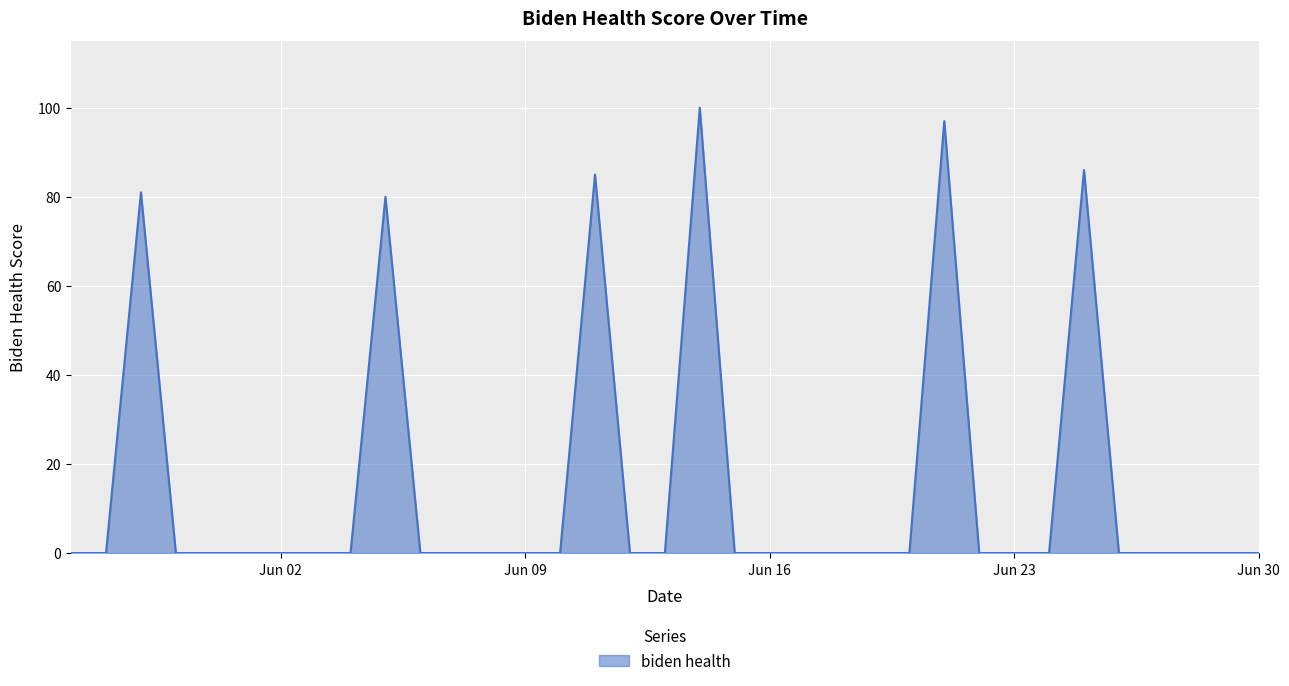

What is the greatest value displayed?

100